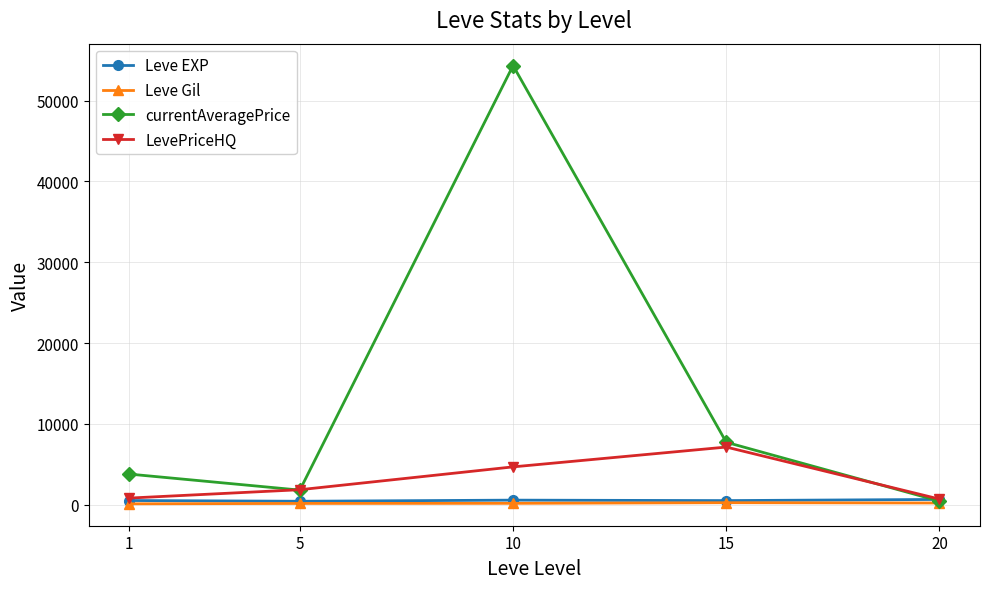

Which series has the largest total across all categories?

currentAveragePrice